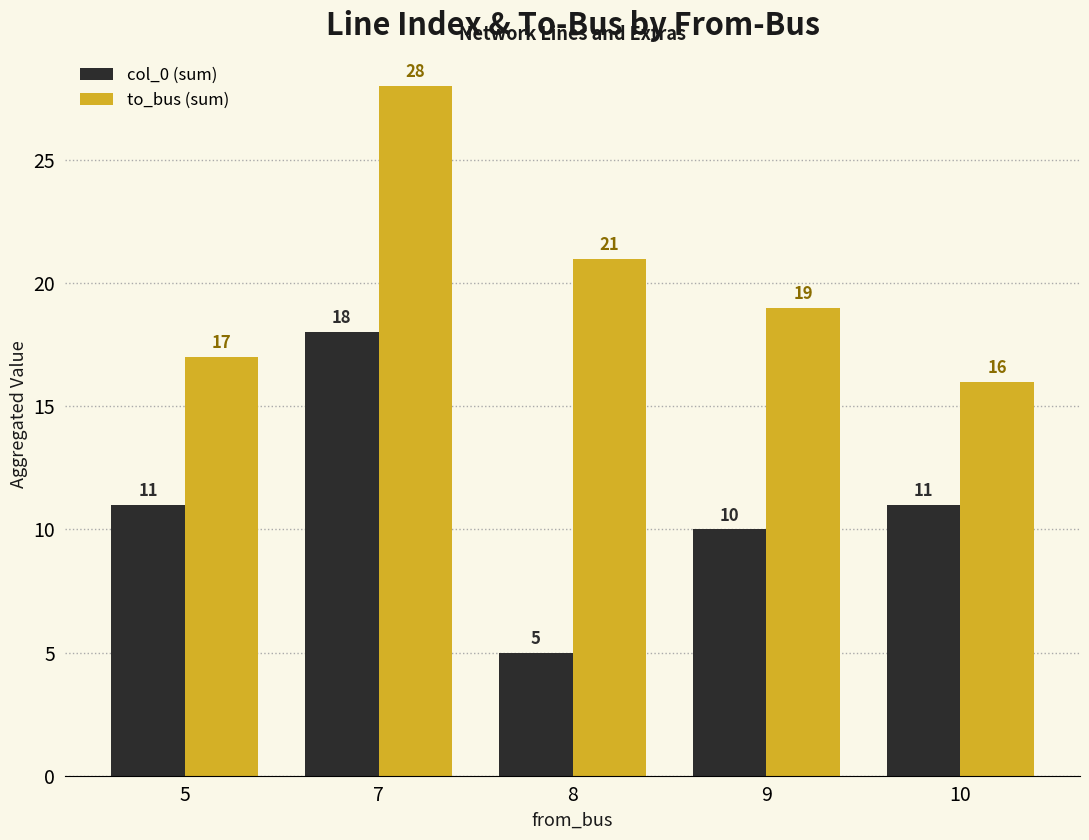

Which series changed the most between 7 and 8?

col_0 (sum)